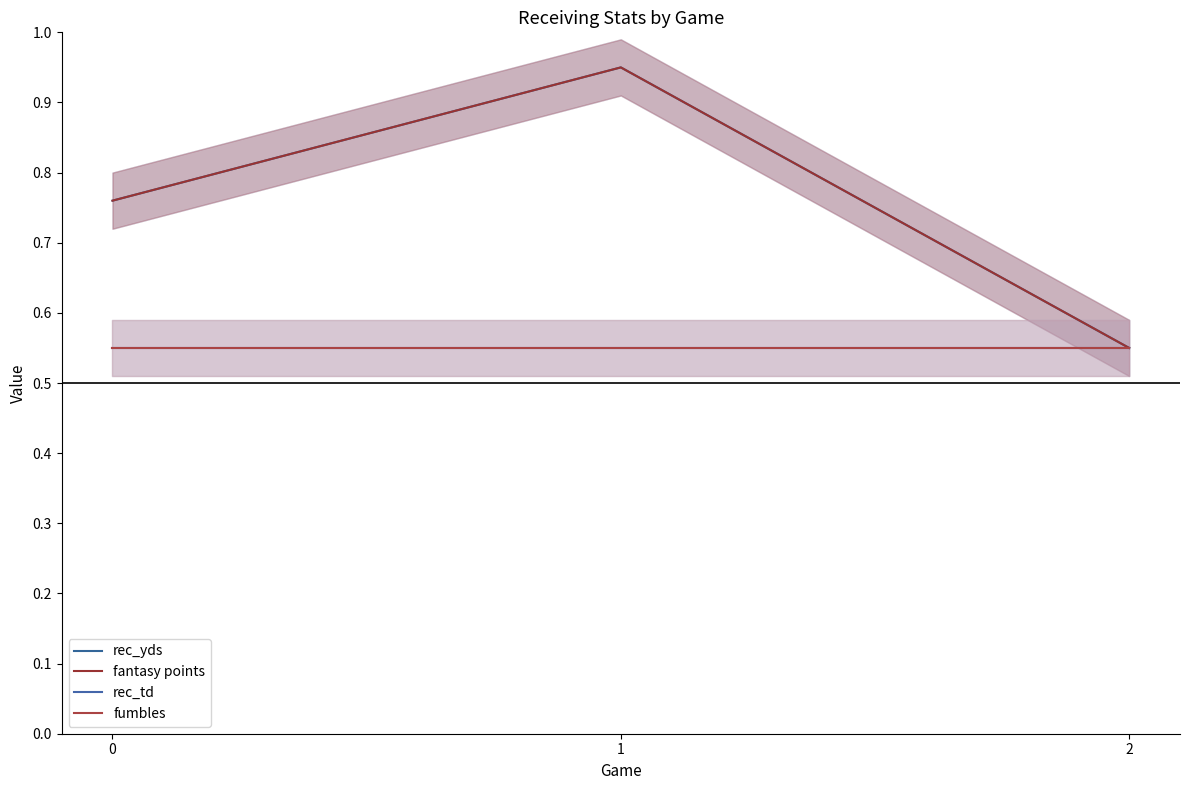

Which series has the largest range (max minus min)?

rec_yds